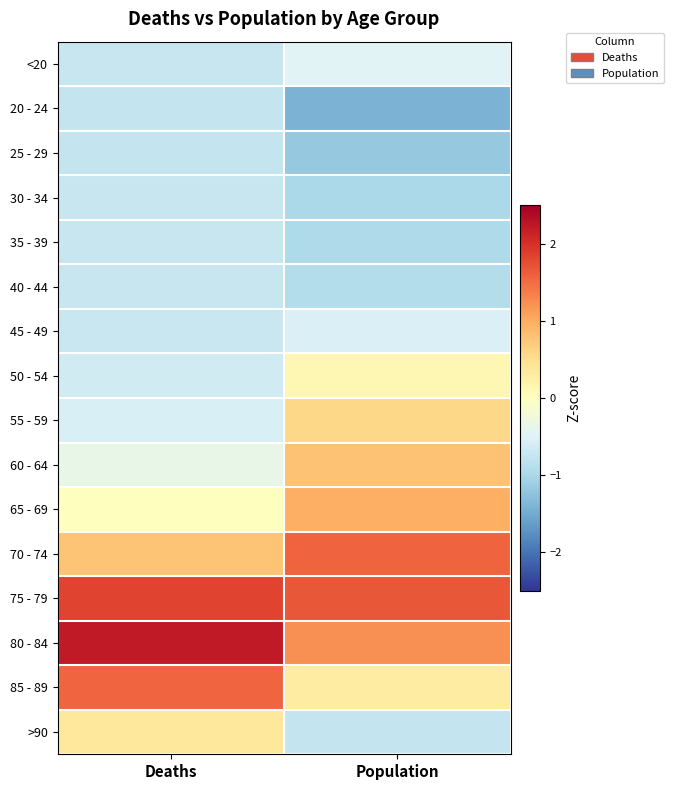

Which category has the highest value across all series?

Deaths